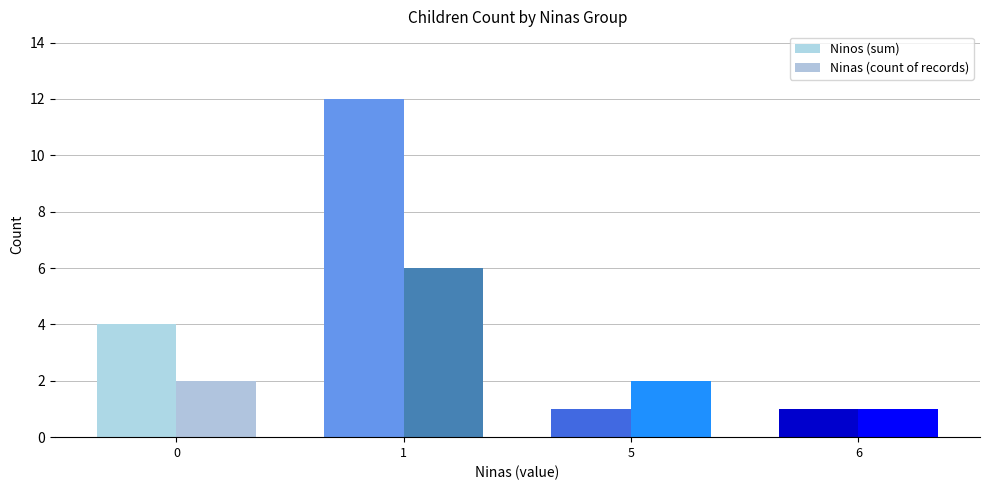

True or false: Ninos (sum) has a value of 5 at 1.

False